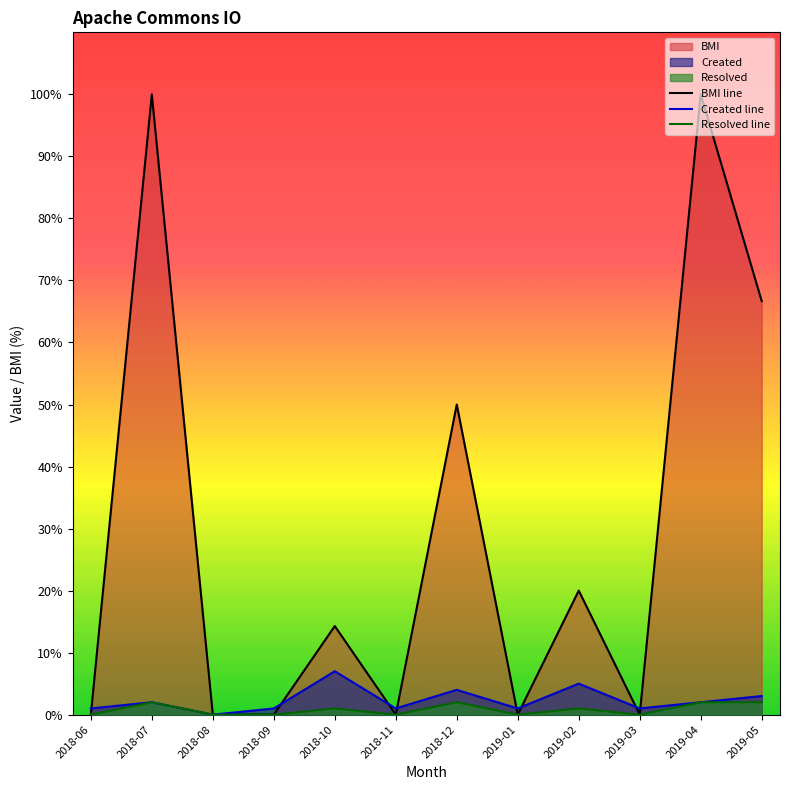

At which category does Resolved line reach its first local peak?

2018-07